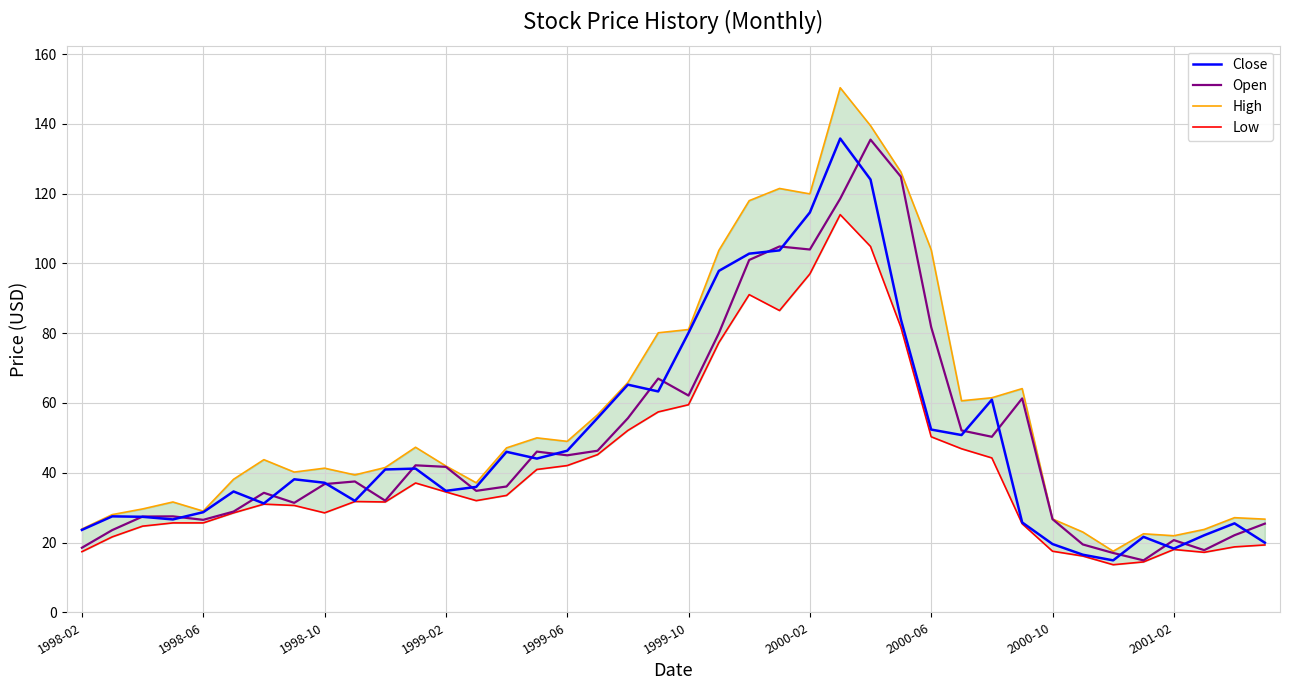

At which label is Close closest to 75?

1999-10